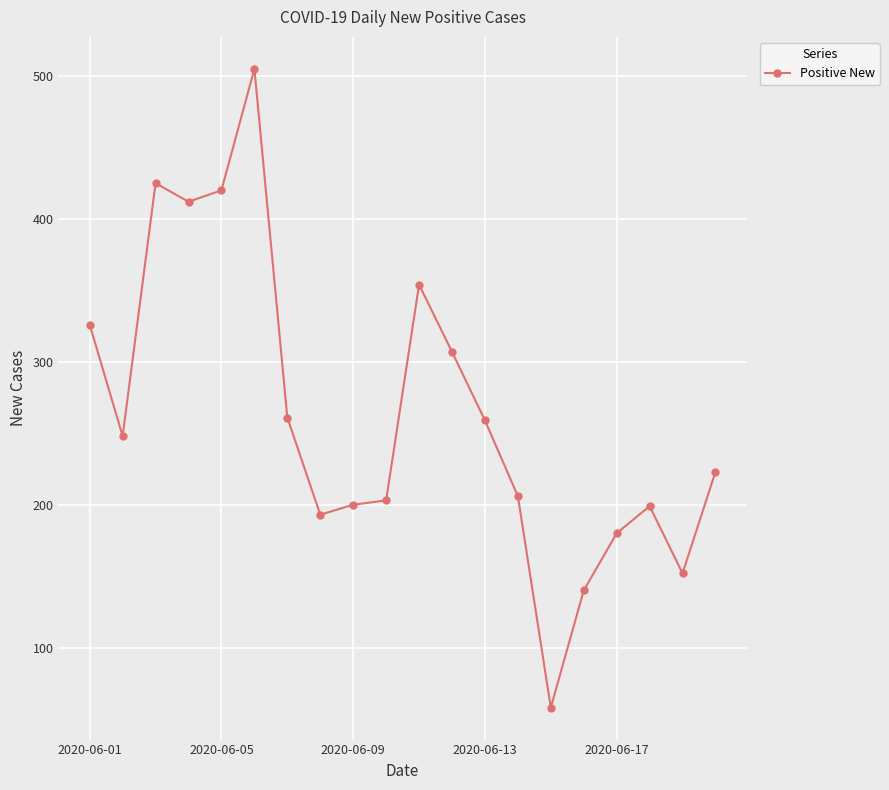

True or false: there are more than 0 points higher than both neighbors.

True